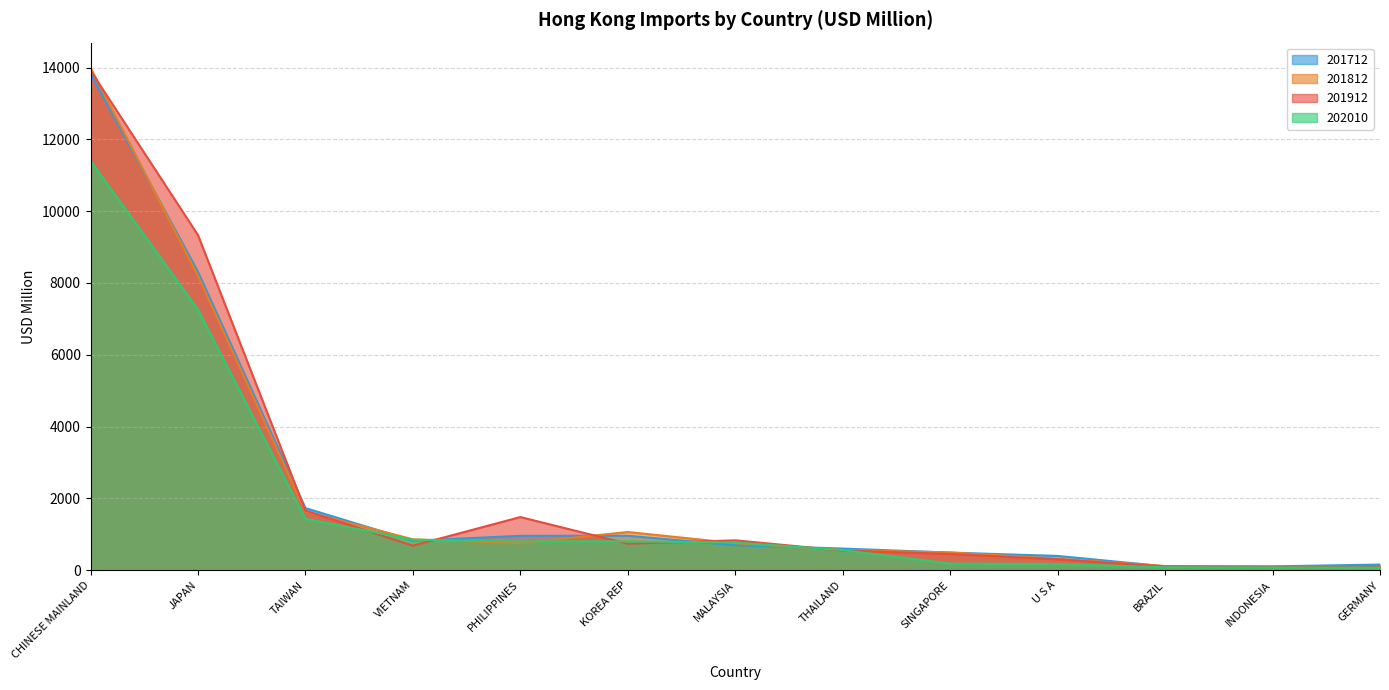

Is the value of 201912 at THAILAND greater than the value of 201812 at THAILAND?

No